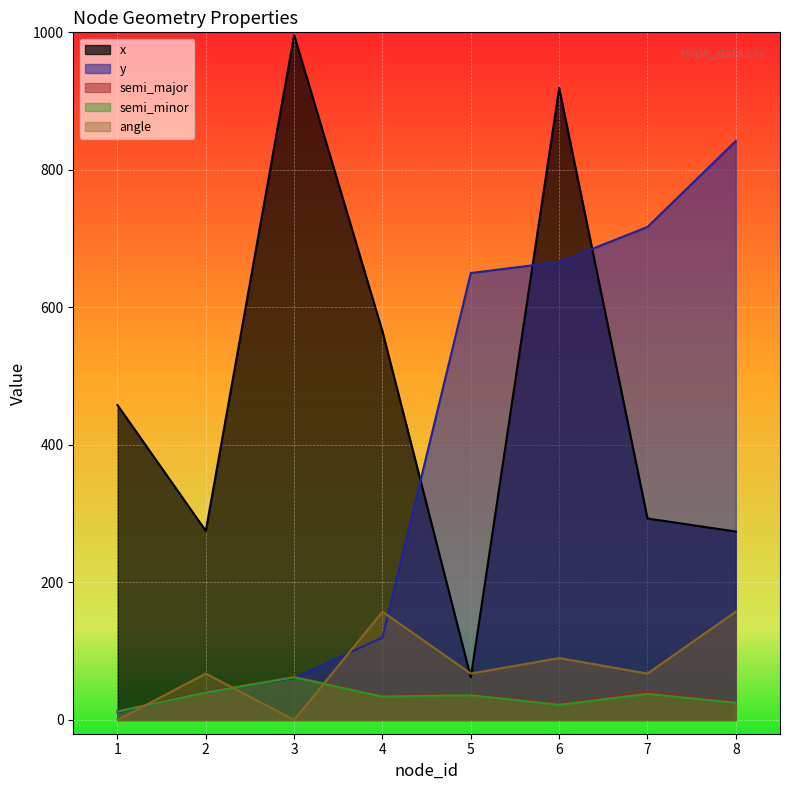

Is the value of angle at 3 greater than the value of y at 8?

No